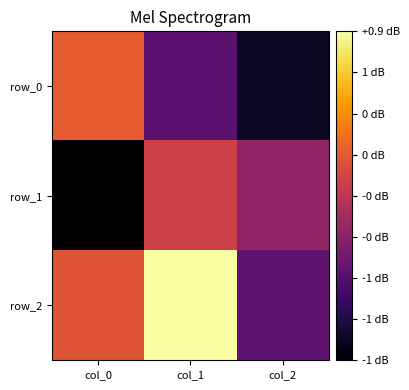

What is the spread (max minus min) of values at col_2?

0.6